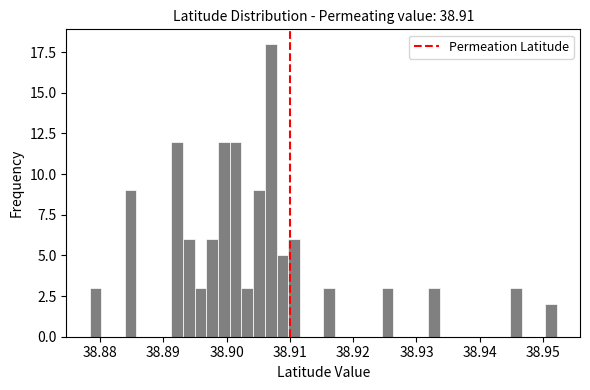

Around what value on the x-axis is the tallest bar? Give the approximate position of its centre, as read against the axis.

38.907